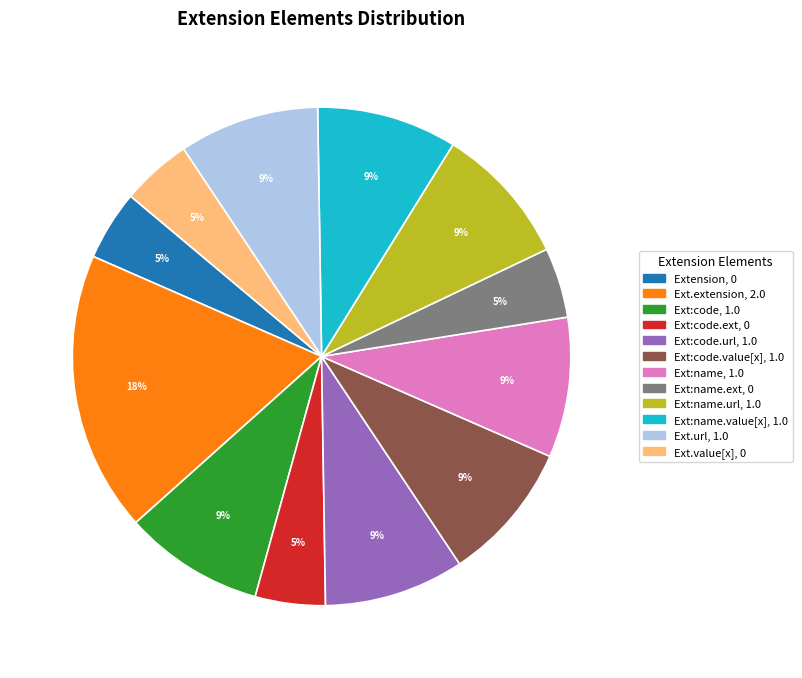

To the nearest percent, what is the average slice percentage?

8%